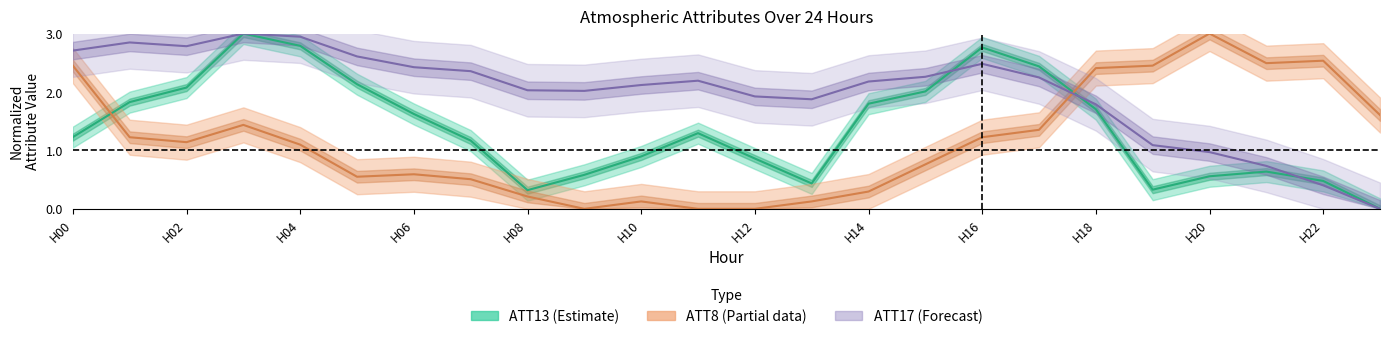

Which series changed the most between H02 and H16?

ATT13